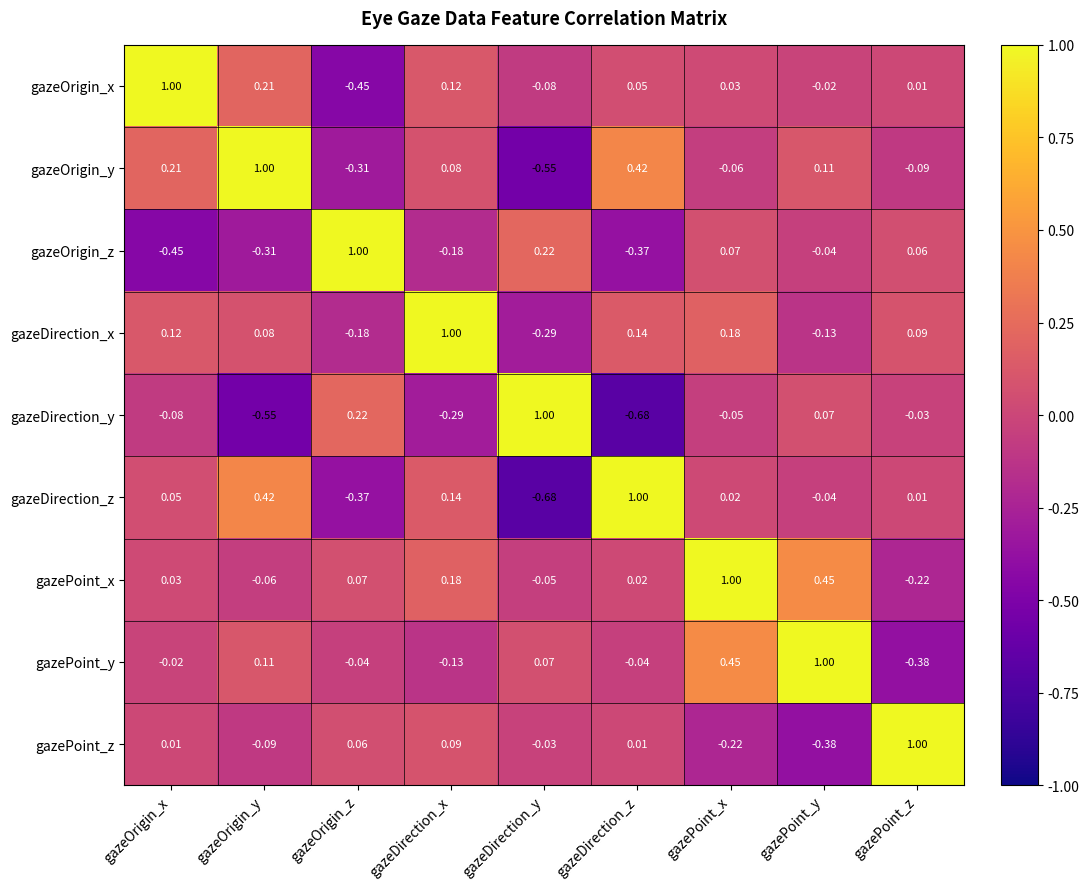

List the labels in order of gazeDirection_x value, smallest first.

gazeDirection_y, gazeOrigin_z, gazePoint_y, gazeOrigin_y, gazePoint_z, gazeOrigin_x, gazeDirection_z, gazePoint_x, gazeDirection_x